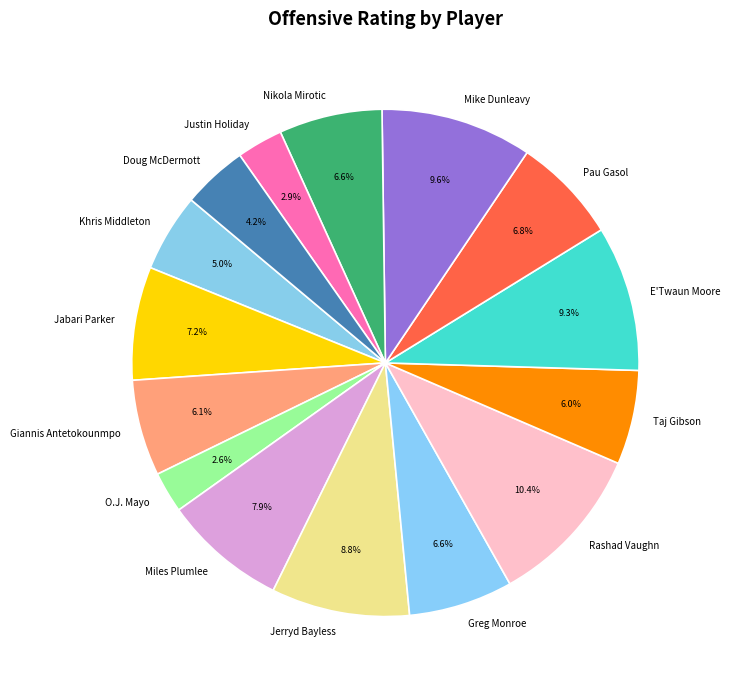

To the nearest percent, what portion does O.J. Mayo represent?

3%